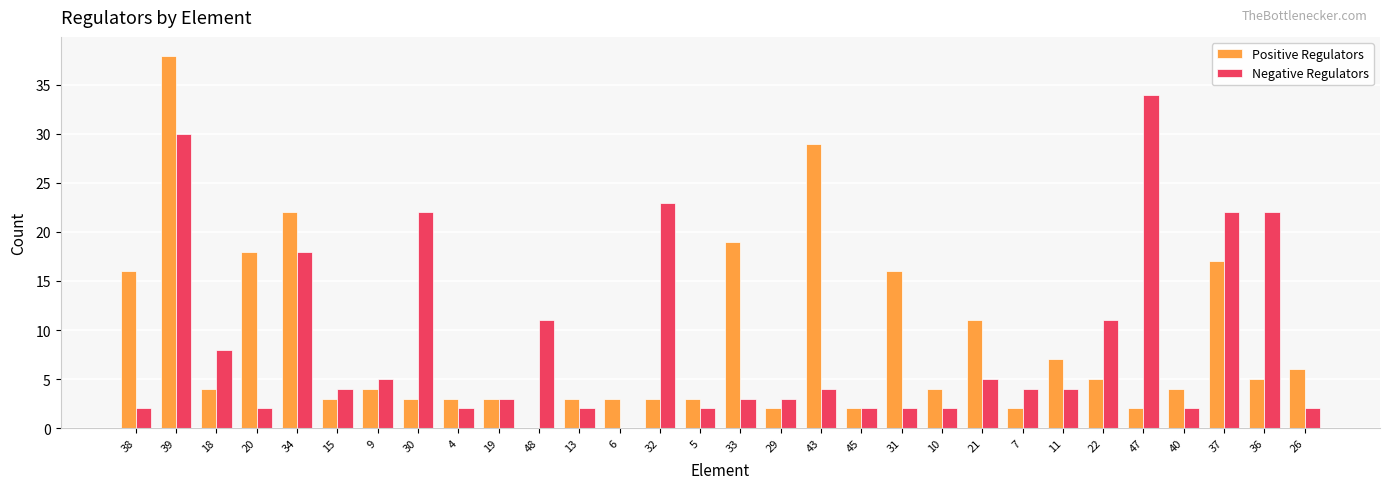

Are the bars grouped side by side (vs. stacked)?

Yes